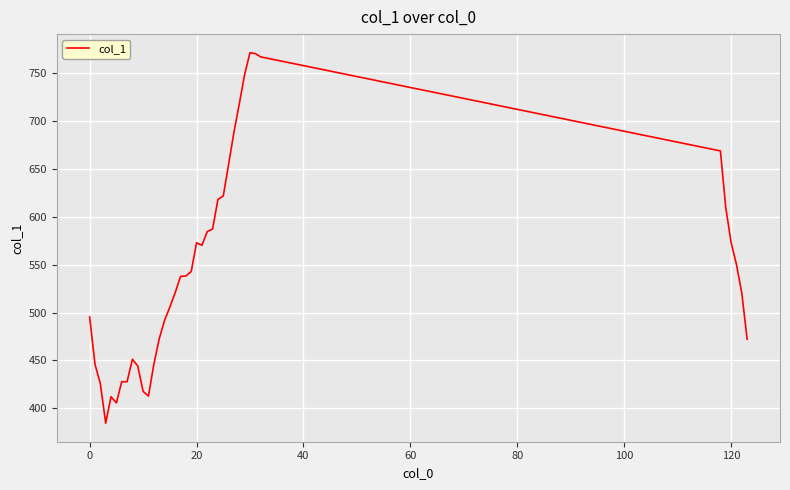

What is the smallest value displayed?

384.5